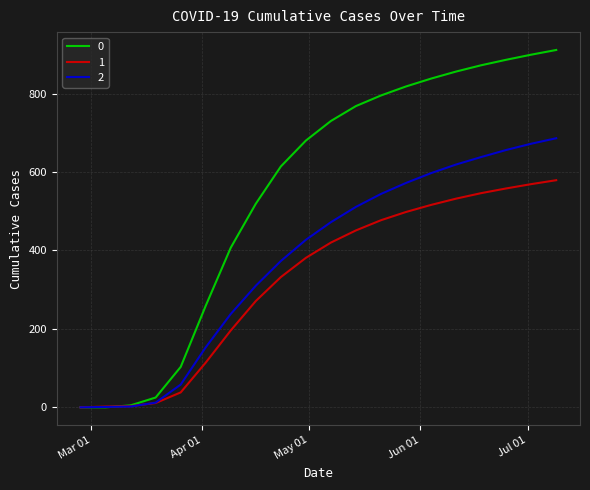

What is the maximum value shown in the chart?

911